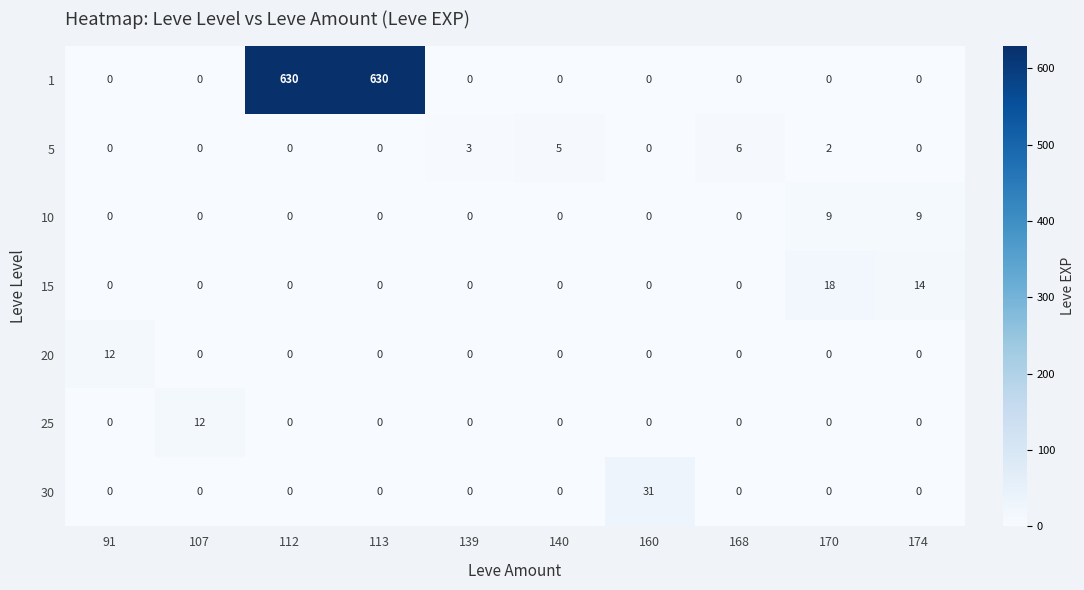

Between 140 and 174, which series saw the biggest shift?

15